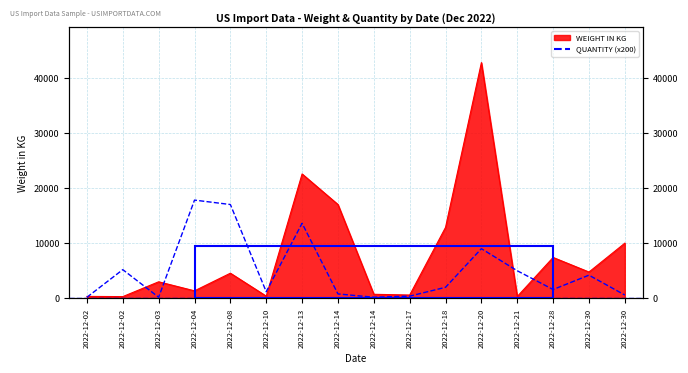

Reading left to right, transcribe all the data shown in this chart.

200	5200	200	17800	17000	1200	13600	800	200	400	2000	9000	5000	1600	4200	600